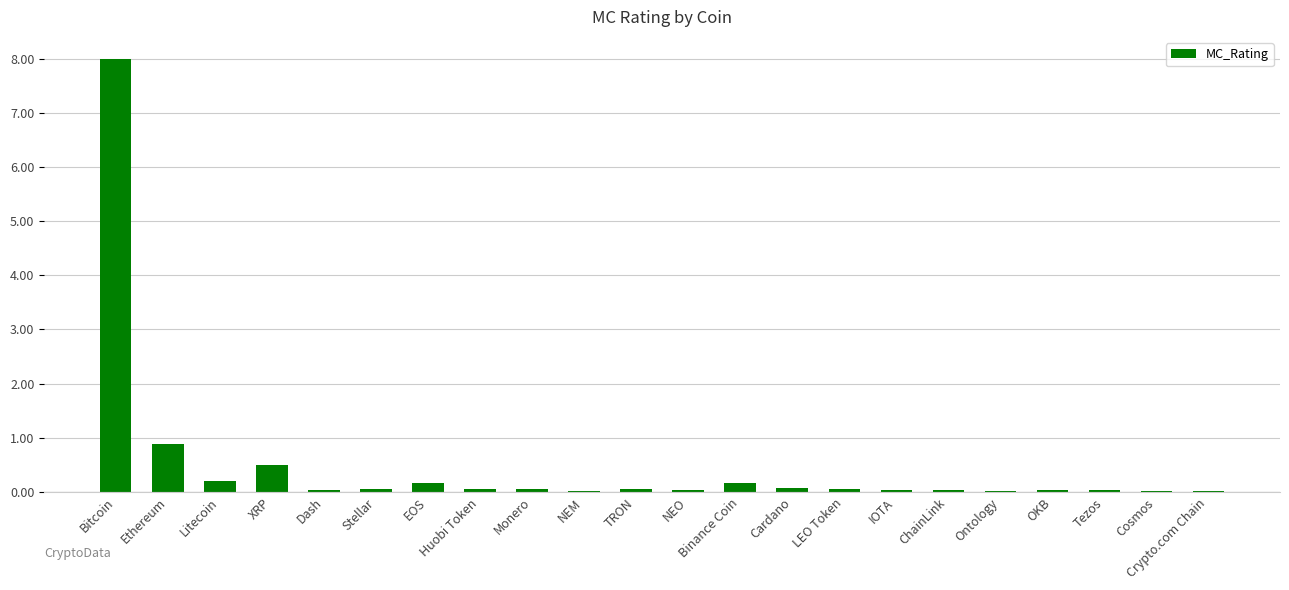

What is the difference between the values at Stellar and Bitcoin?

7.9